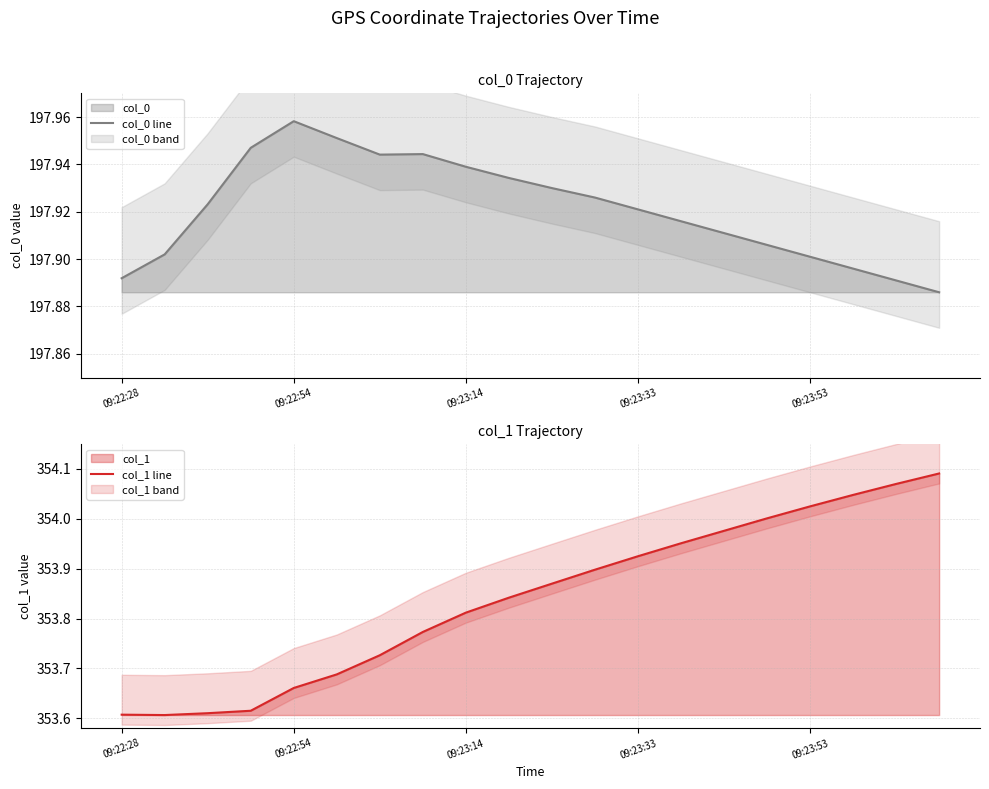

The value of col_0 line at 09:23:33 is 78.7. True or false?

False